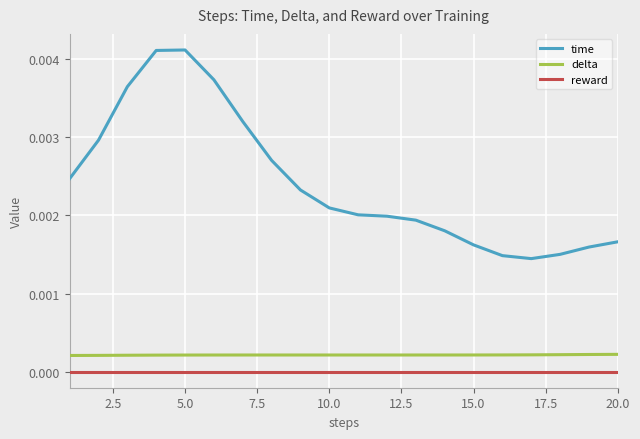

At how many categories does at least one series exceed 0?

20